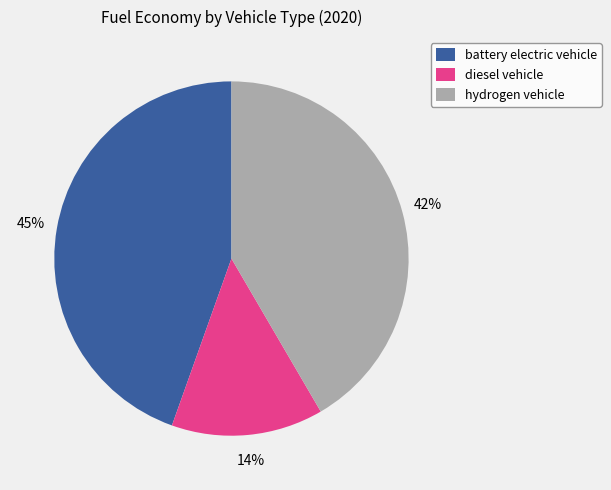

Which category has the biggest portion of the pie?

battery electric vehicle